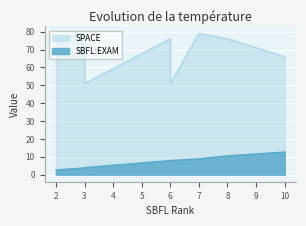

True or false: SPACE and SBFL:EXAM intersect in this chart.

False